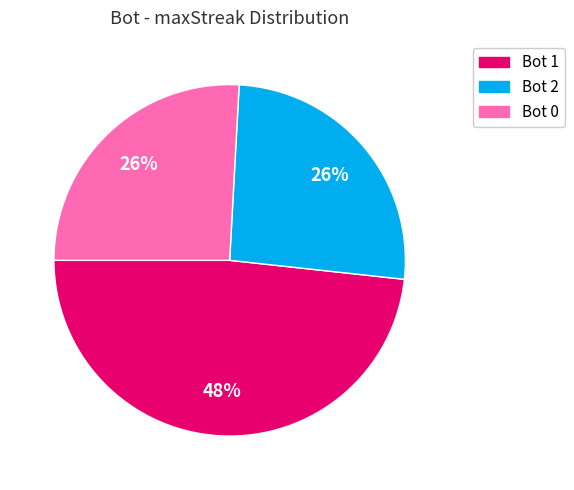

Is there any slice that represents more than half of the pie?

No